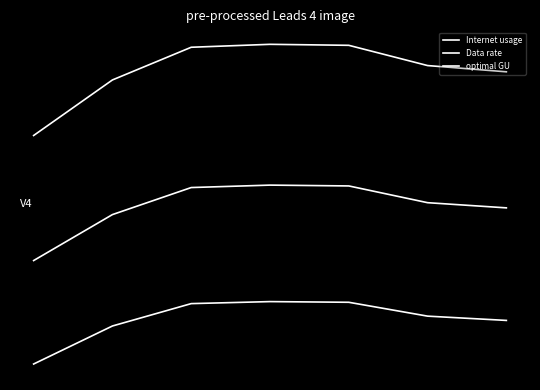

Is this an area chart (filled region under the line)?

No